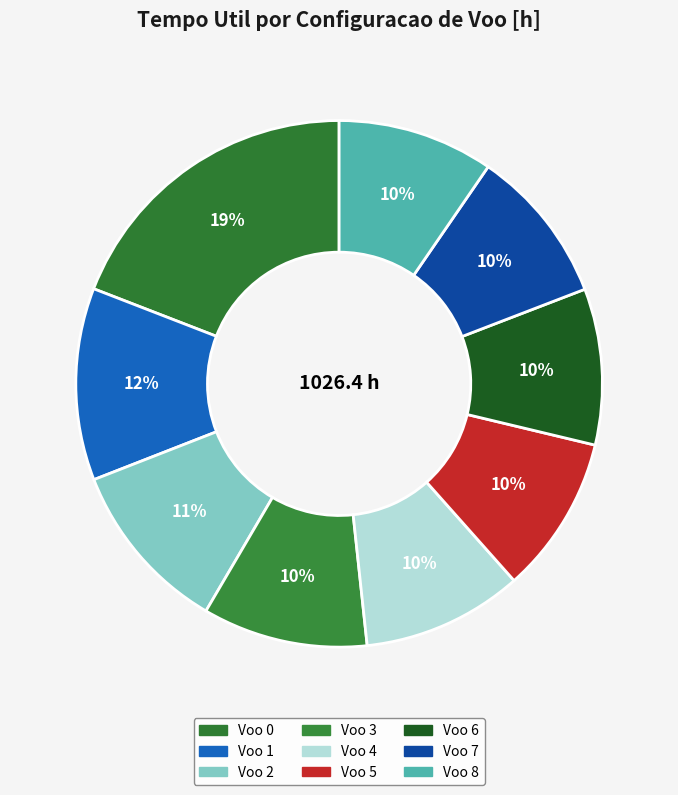

How many segments does this pie chart have?

9